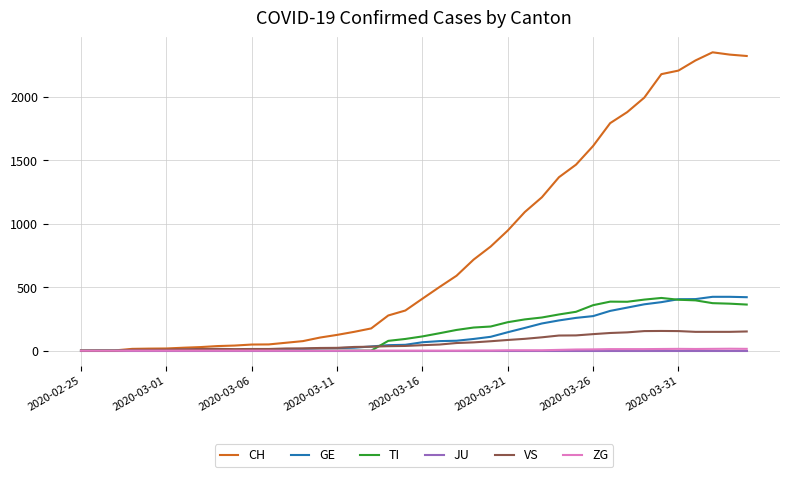

Which series has the widest spread of values?

CH